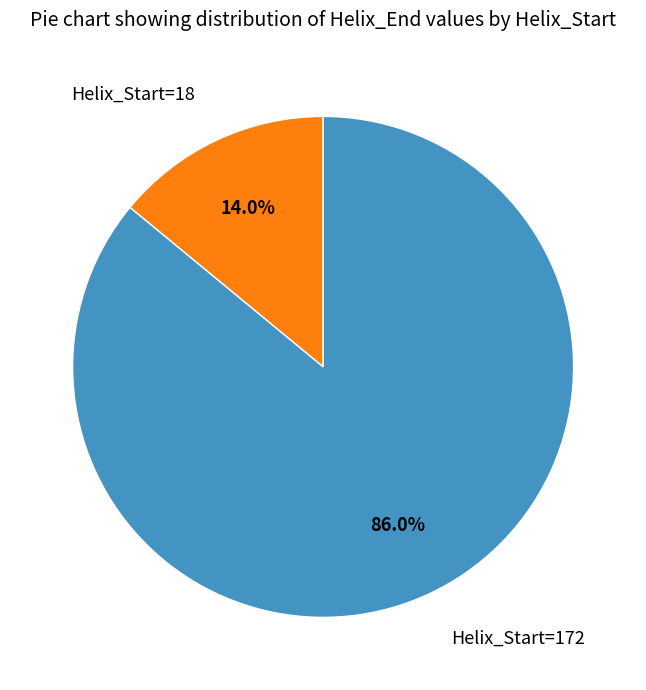

What is the majority slice?

Helix_Start=172